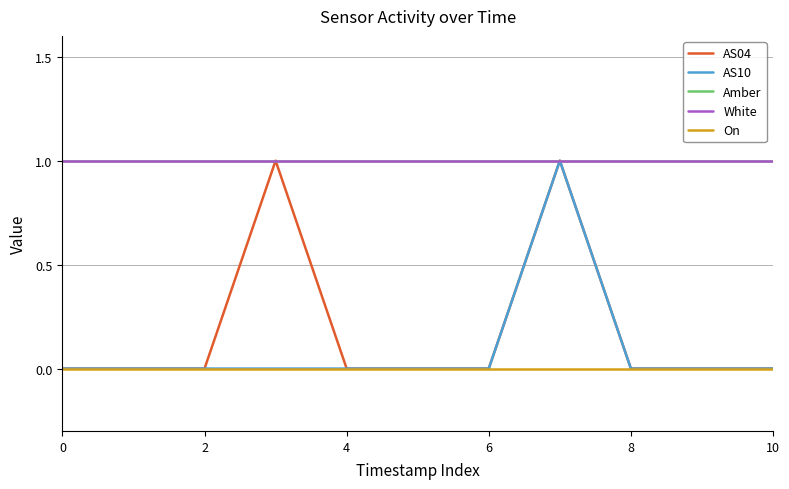

Does the chart have visible grid lines?

Yes